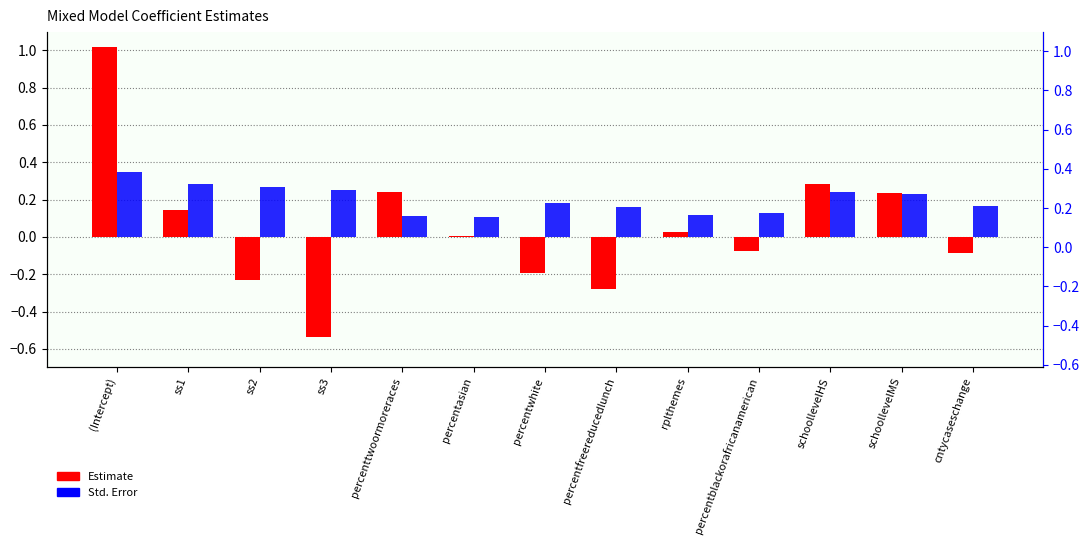

At percentfreereducedlunch, list the series in order from largest to smallest.

Std. Error, Estimate